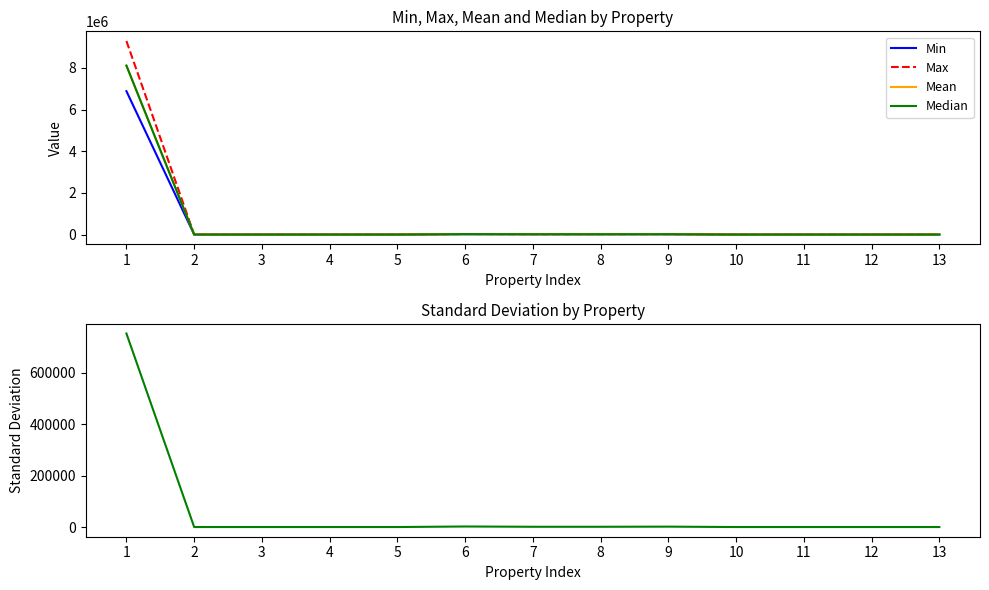

At which category is the sum across all series the highest?

1